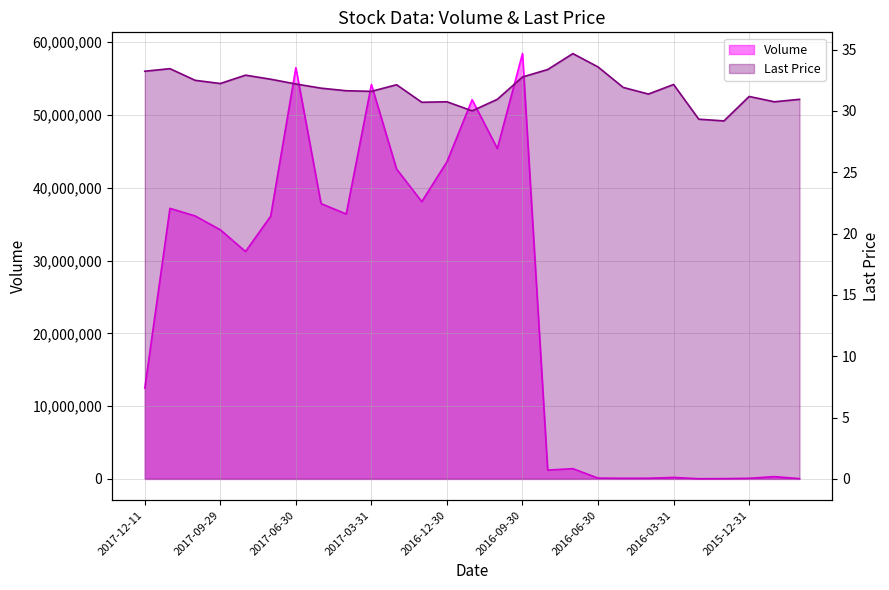

Count the number of categories in the chart.

27